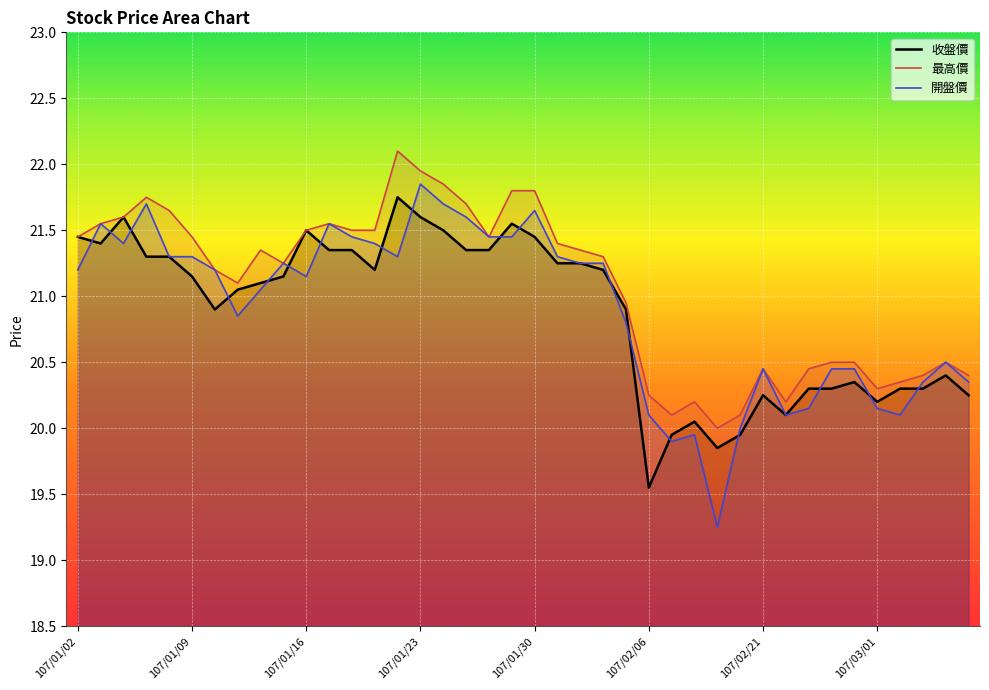

What is the difference between the maximum and minimum values in the 最高價 series?

2.1